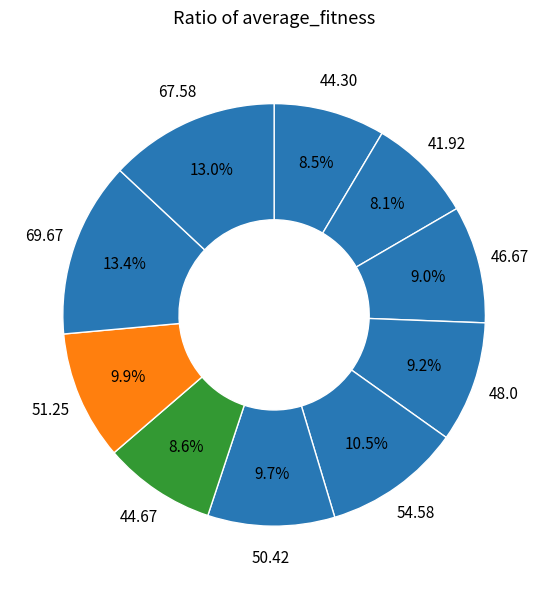

How many segments does this pie chart have?

10